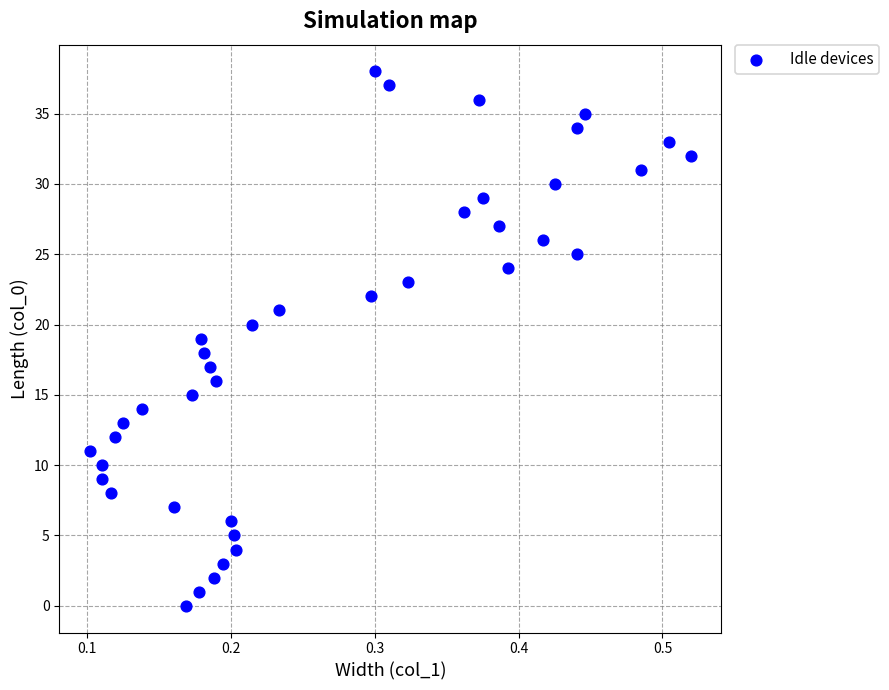

What is the range of Y values (max minus min)?

38